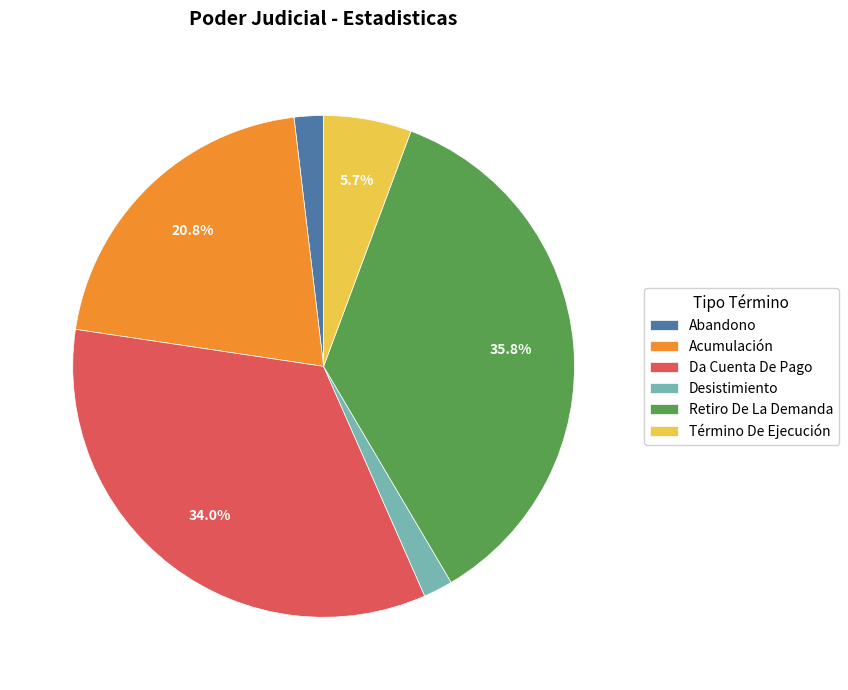

Does Abandono account for over 50% of the chart?

No